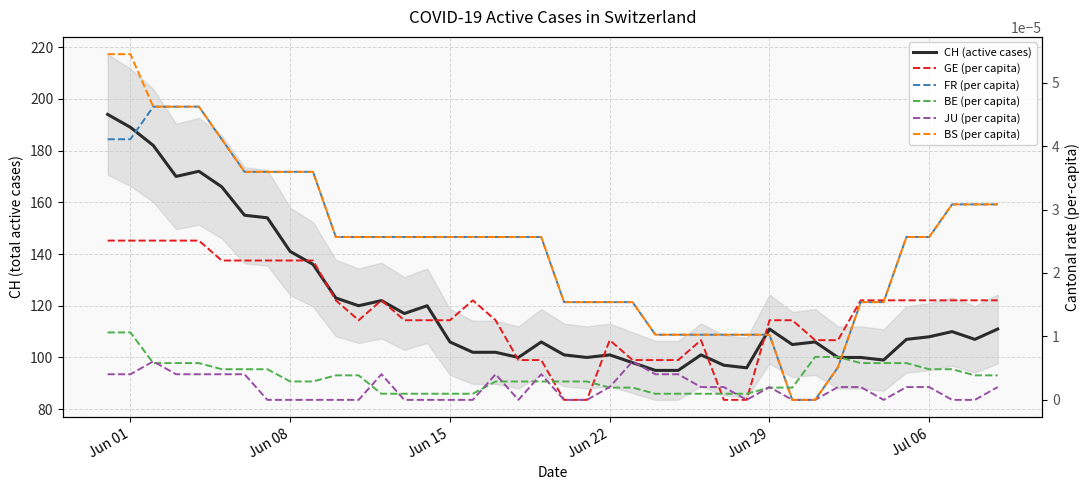

In JU (per capita), how many points are lower than both neighbors (excluding endpoints)?

3